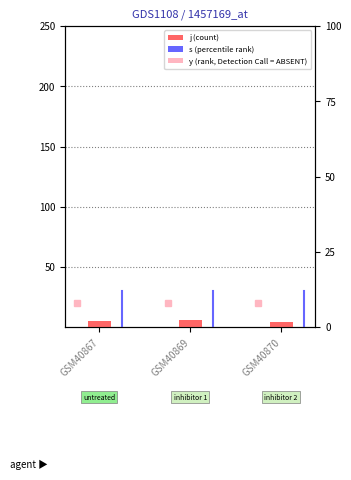

Which has a higher value, GSM40869 or GSM40870?

GSM40869